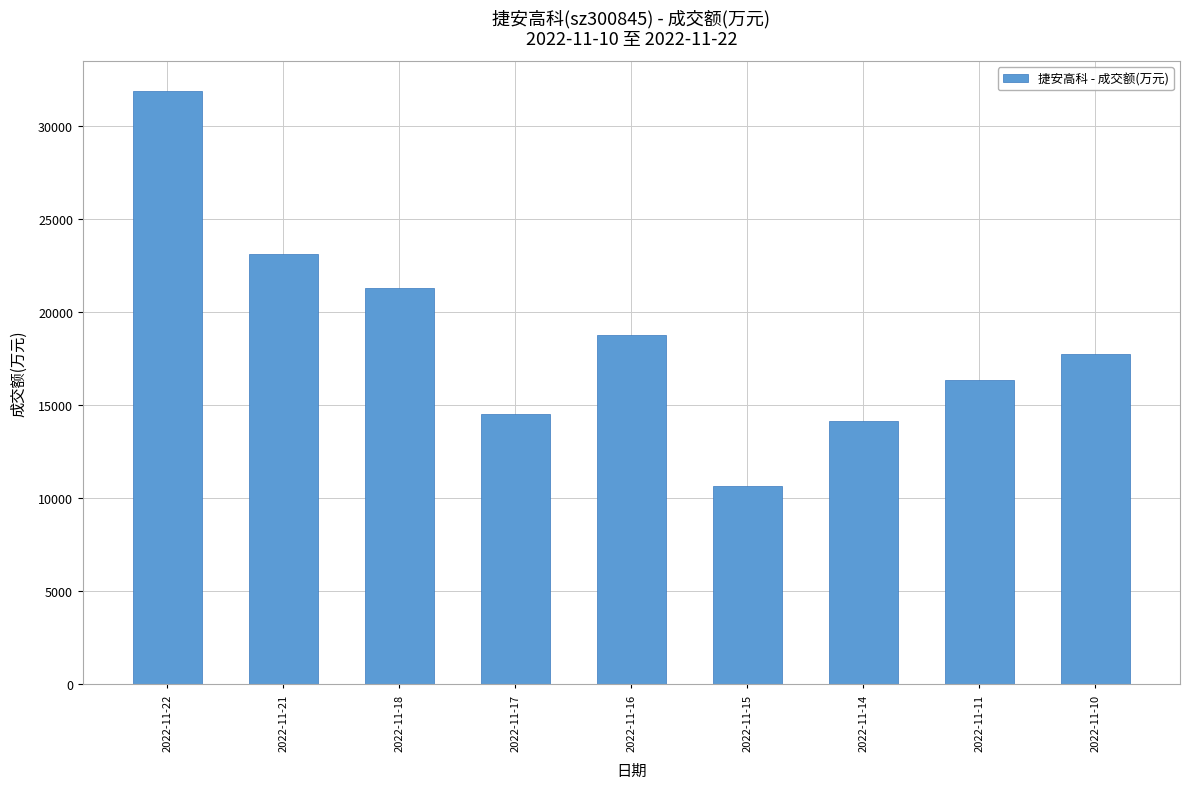

List the labels in order of value, largest first.

2022-11-22, 2022-11-21, 2022-11-18, 2022-11-16, 2022-11-10, 2022-11-11, 2022-11-17, 2022-11-14, 2022-11-15